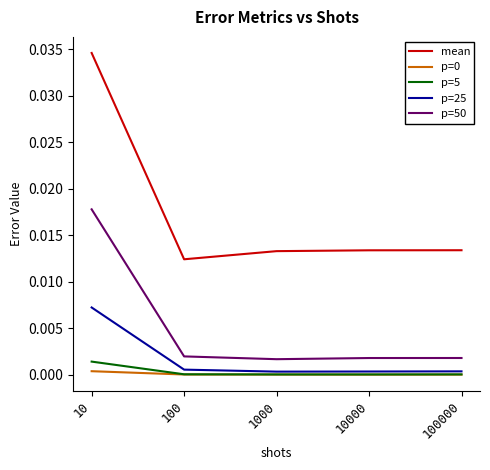

The value of p=25 at 100000 is 0.0. True or false?

True